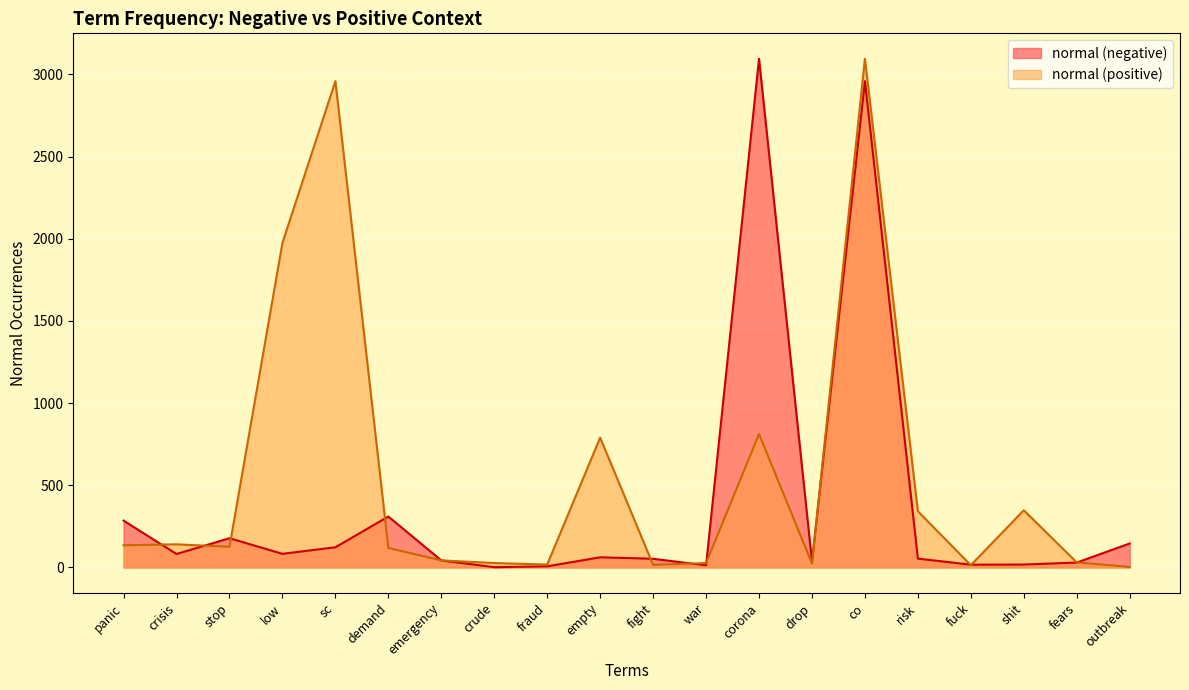

True or false: normal (positive) and normal (negative) cross at least once.

True